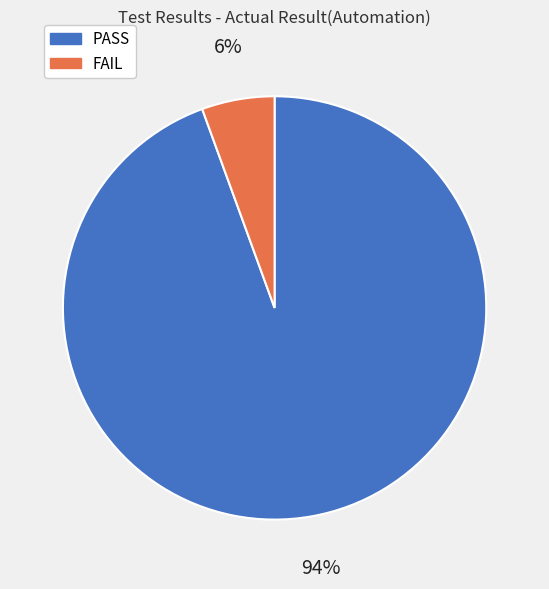

Is it true that FAIL is 1% of the pie?

False